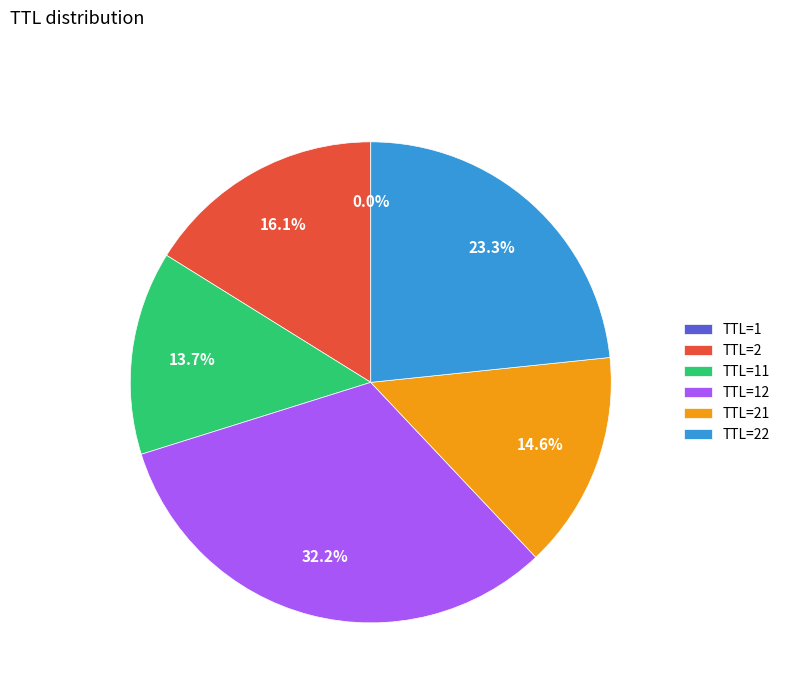

What portion of the pie excludes TTL=21?

85.4%